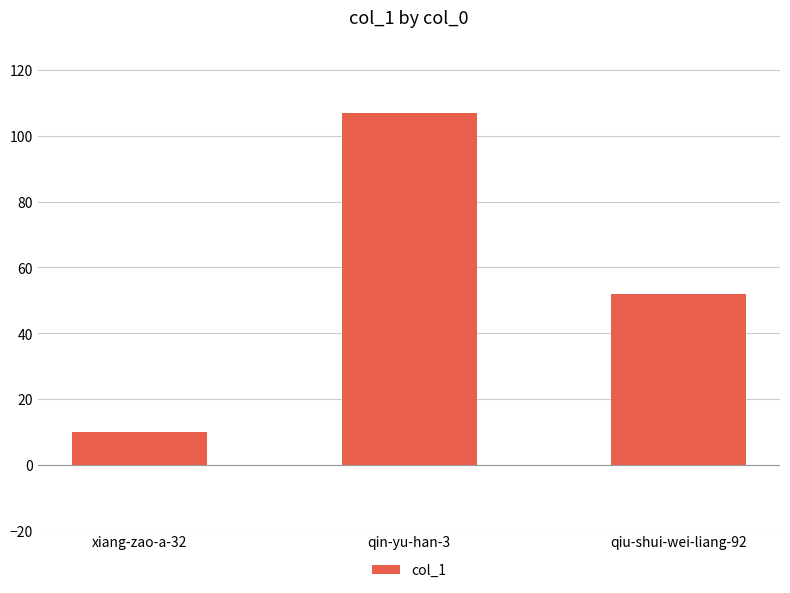

What is the sum of all values?

169